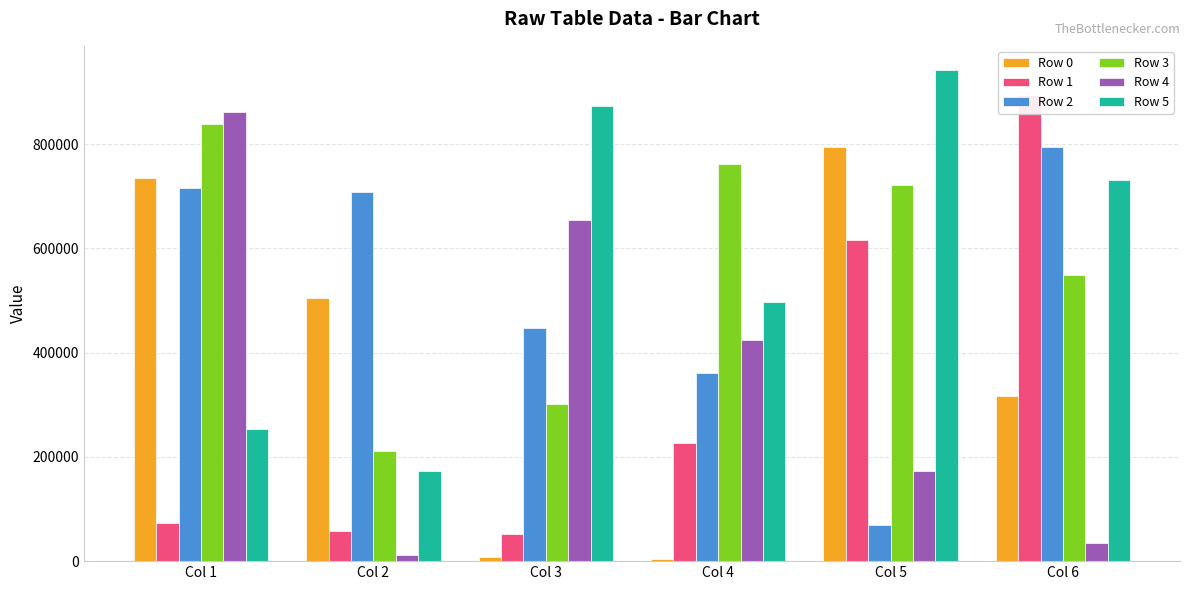

Is the value of Row 1 at Col 4 greater than the value of Row 3 at Col 4?

No